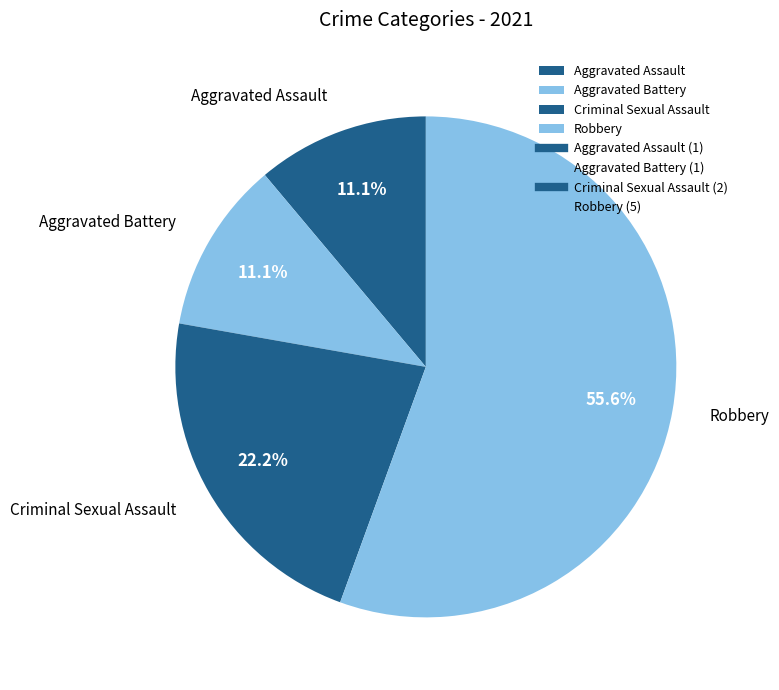

The Aggravated Assault slice represents 1% of the pie. True or false?

False